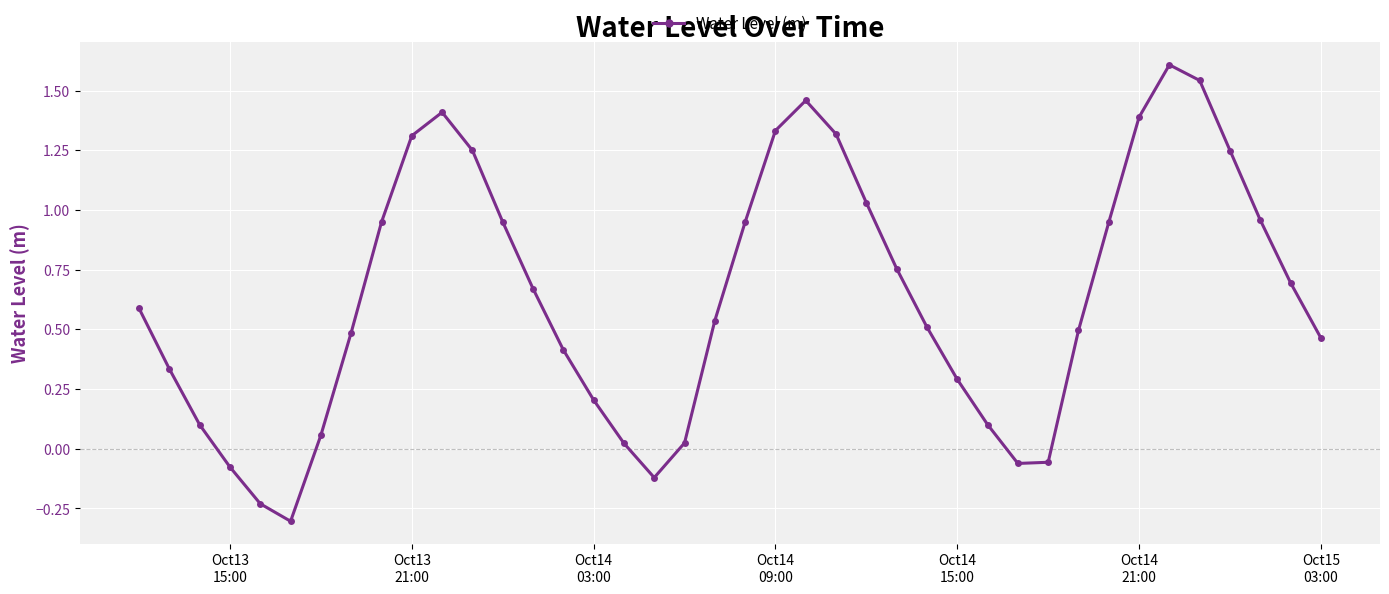

Is this an area chart (filled region under the line)?

No